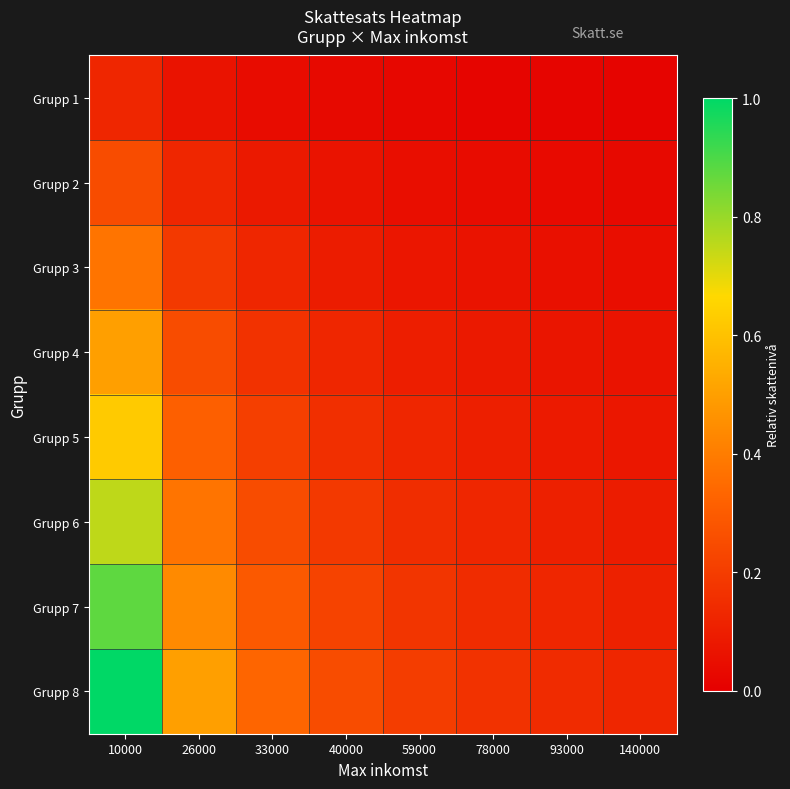

How many data points does each series have?

8